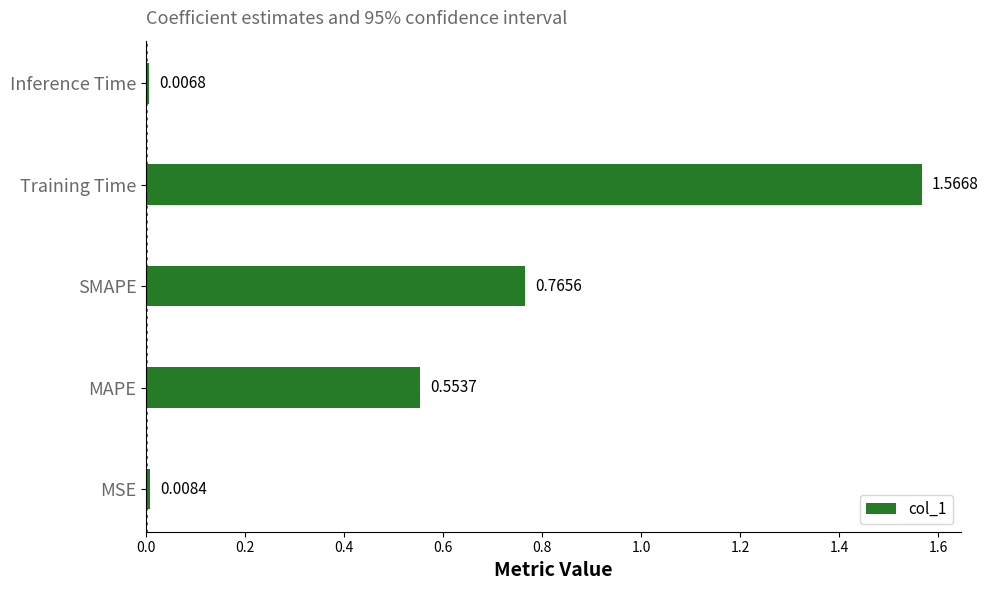

List the labels in order of value, largest first.

Training Time, SMAPE, MAPE, MSE, Inference Time